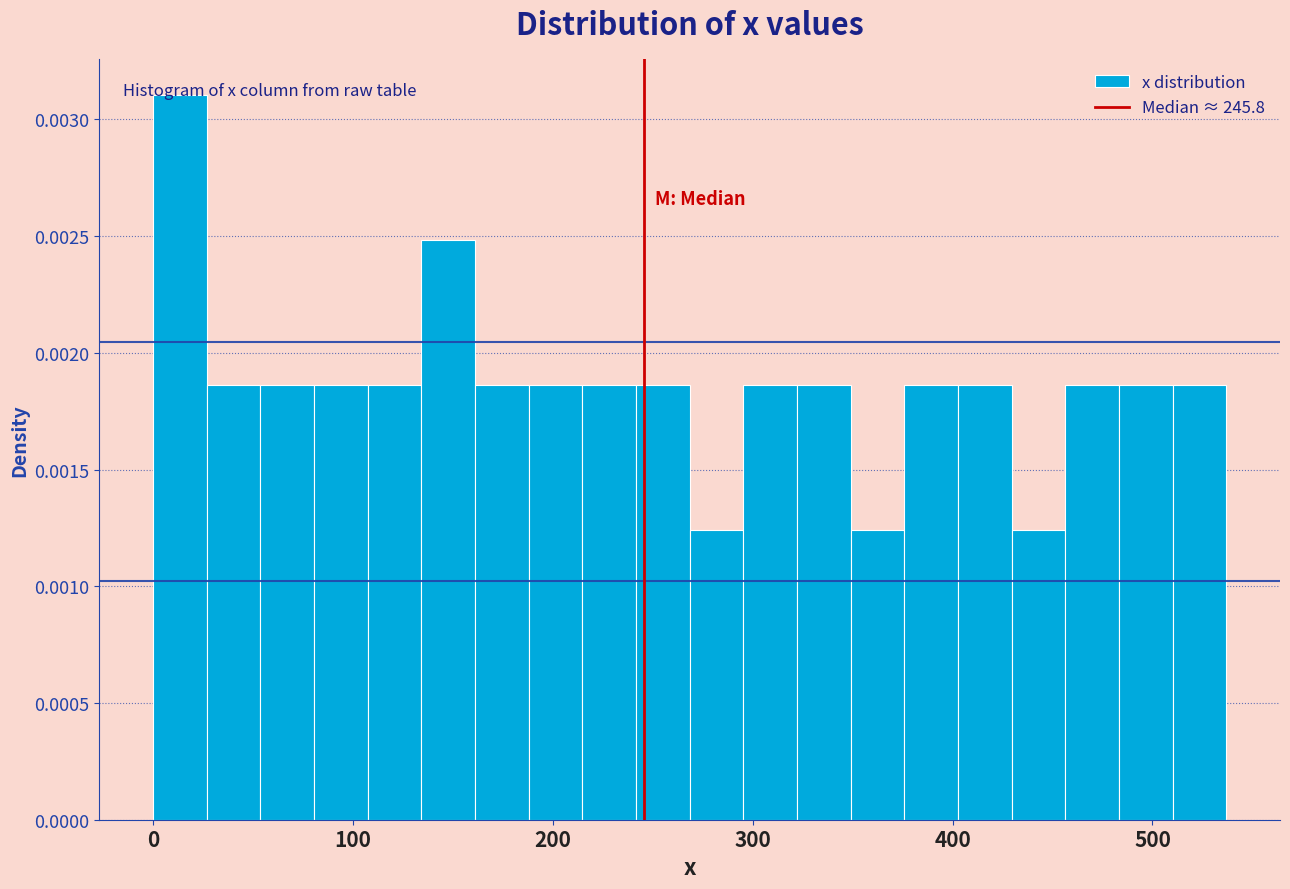

Read against the x-axis, roughly where is the centre of the tallest bar?

10